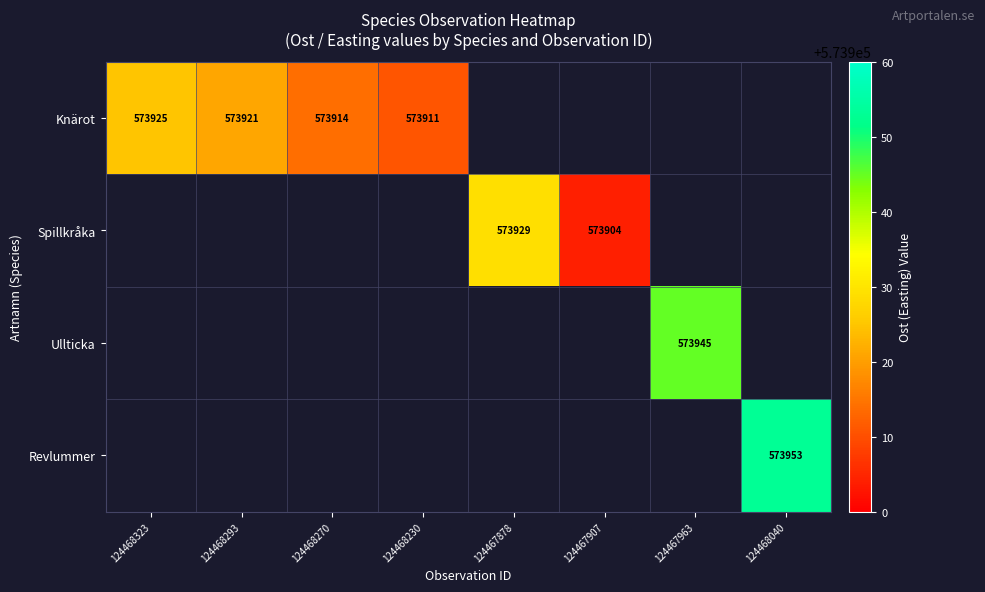

Between 124467963 and 124468040, which series saw the biggest shift?

Revlummer